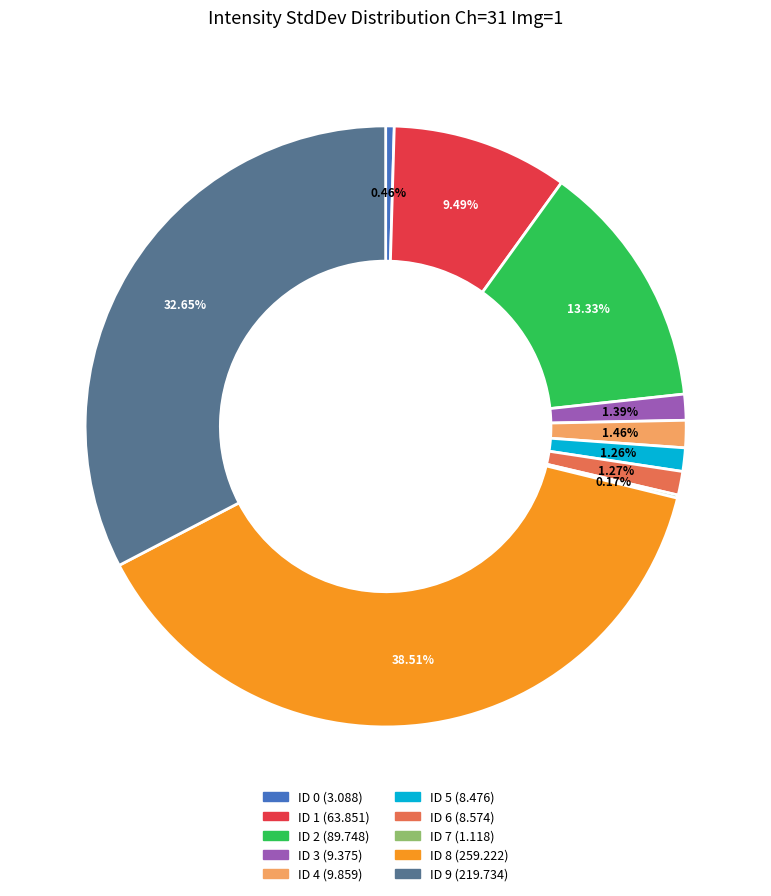

The ID 1 slice represents 9% of the pie. True or false?

True